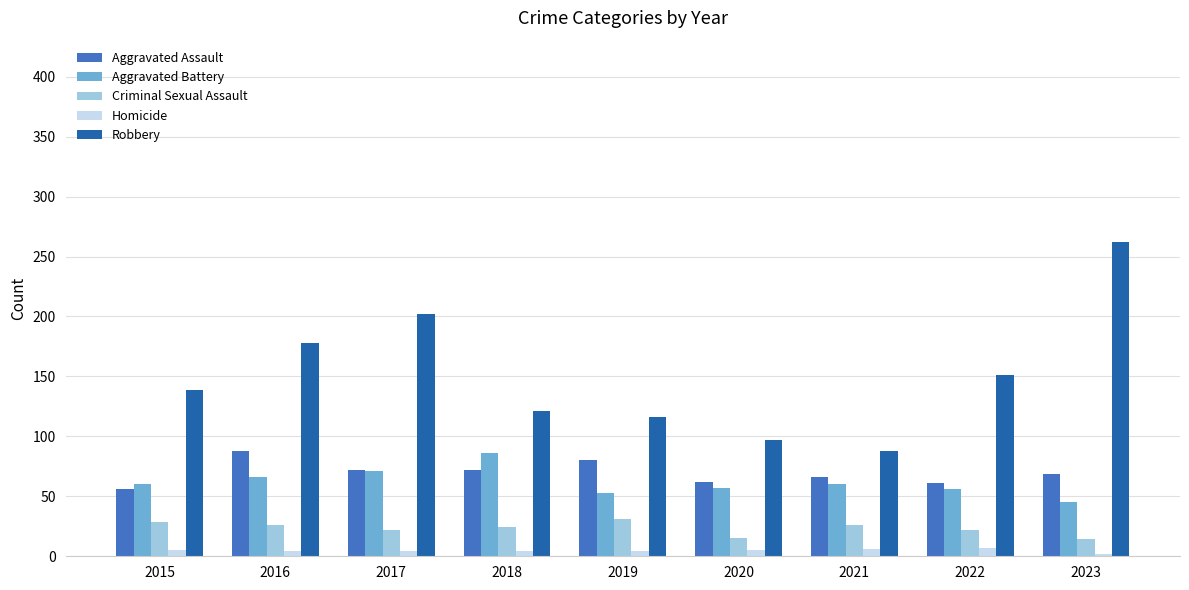

Which series has the largest total across all categories?

Robbery